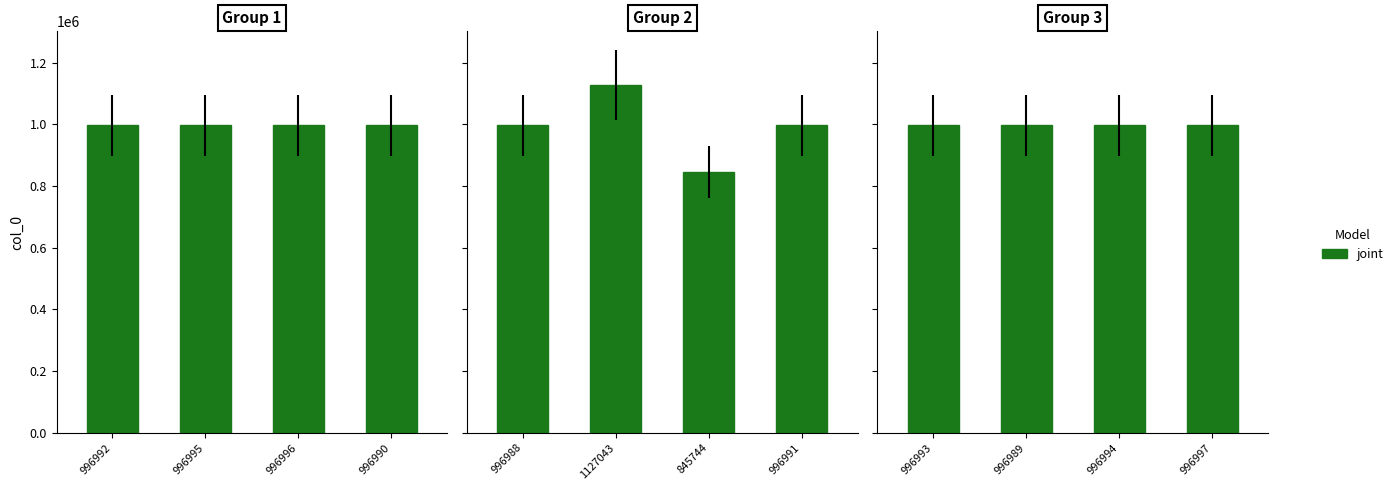

Count the number of categories in the chart.

4